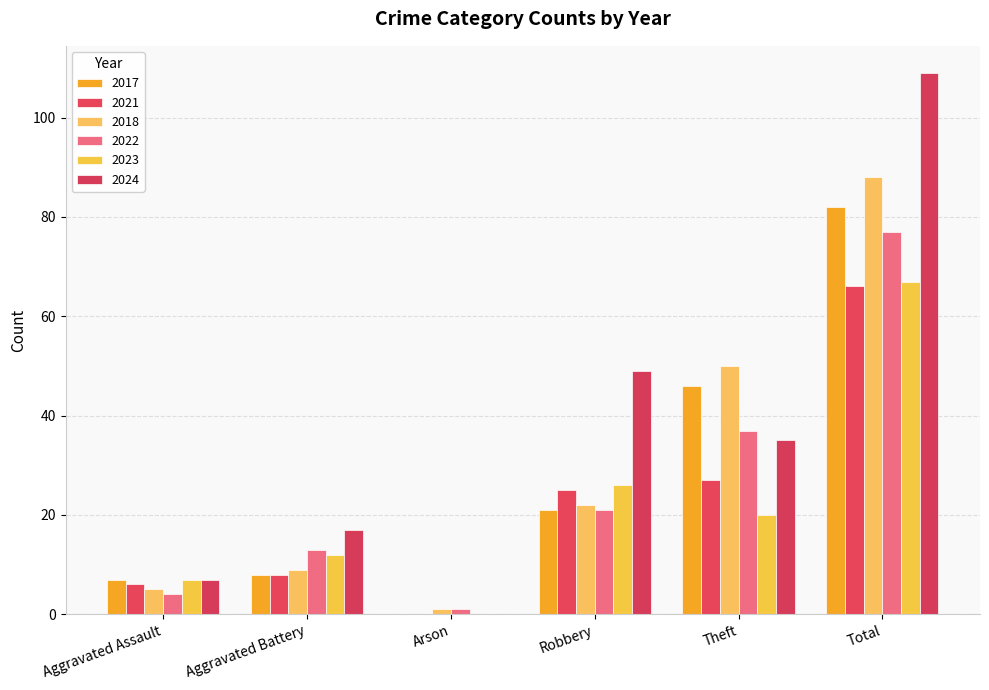

The value of 2021 at Total is 66. True or false?

True